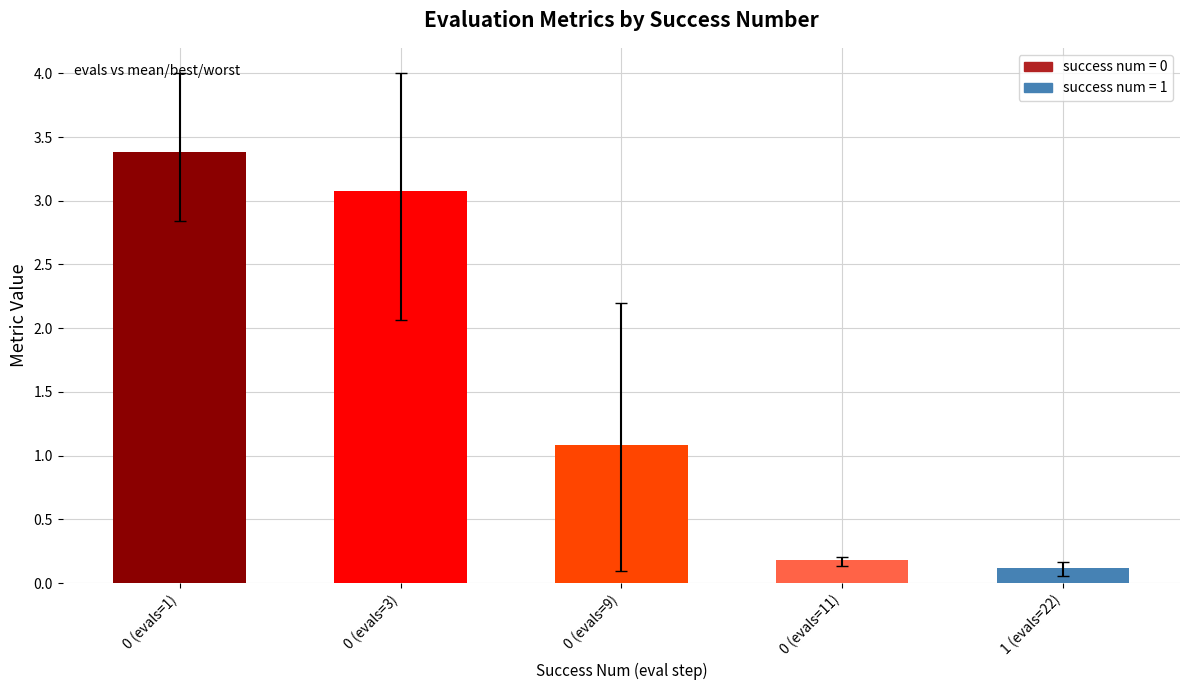

Reading left to right, what are all the values shown in this chart?

0 (evals=1)=3.4	0 (evals=3)=3.1	0 (evals=9)=1.1	0 (evals=11)=0.2	1 (evals=22)=0.1